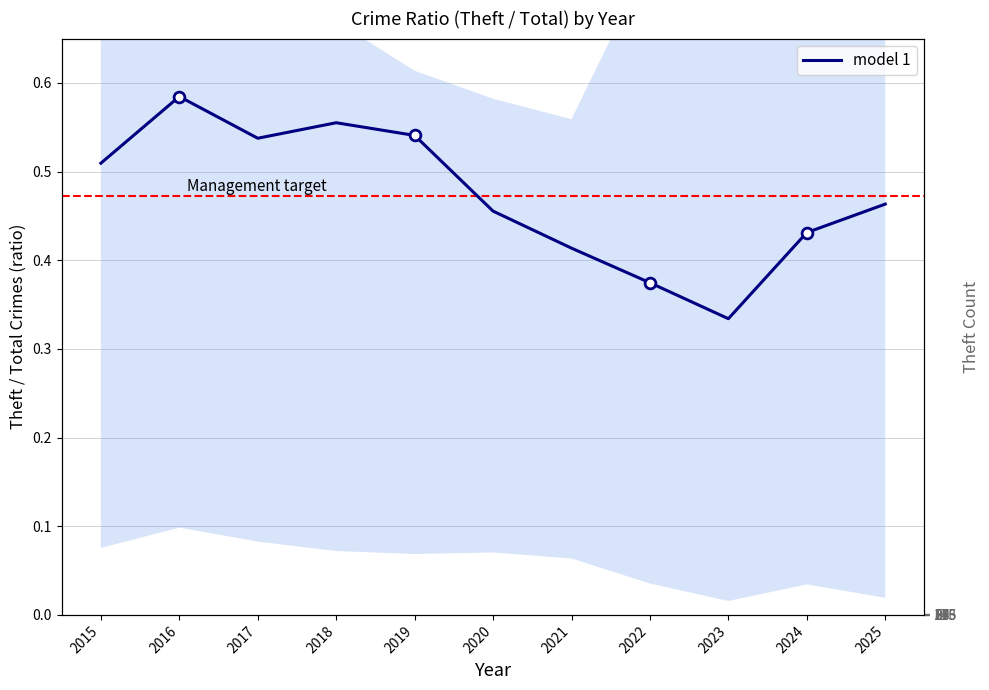

Between 2023 and 2019, which is larger?

2019